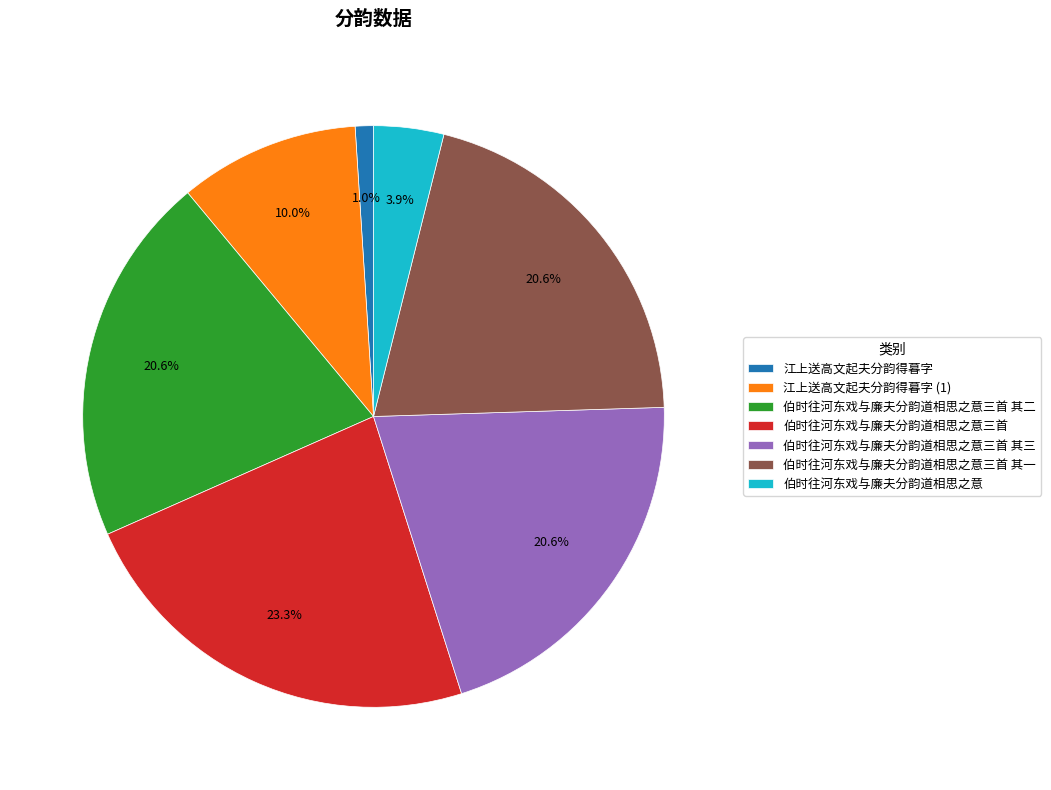

Combined, what portion of the pie is 江上送高文起夫分韵得暮字 and 伯时往河东戏与廉夫分韵道相思之意?

4.9%